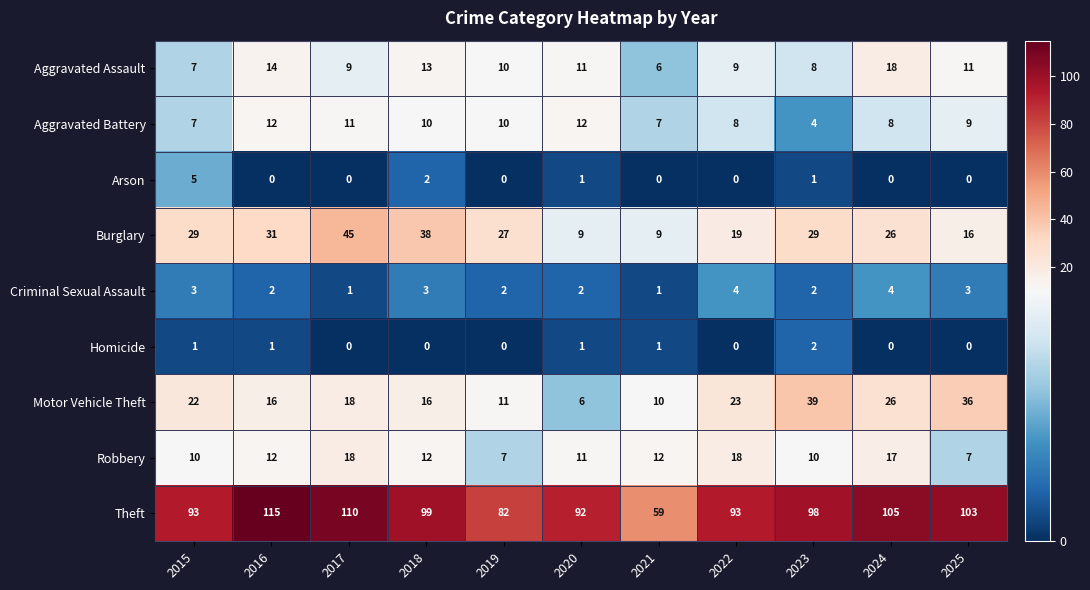

What is the spread (max minus min) of values at 2017?

110